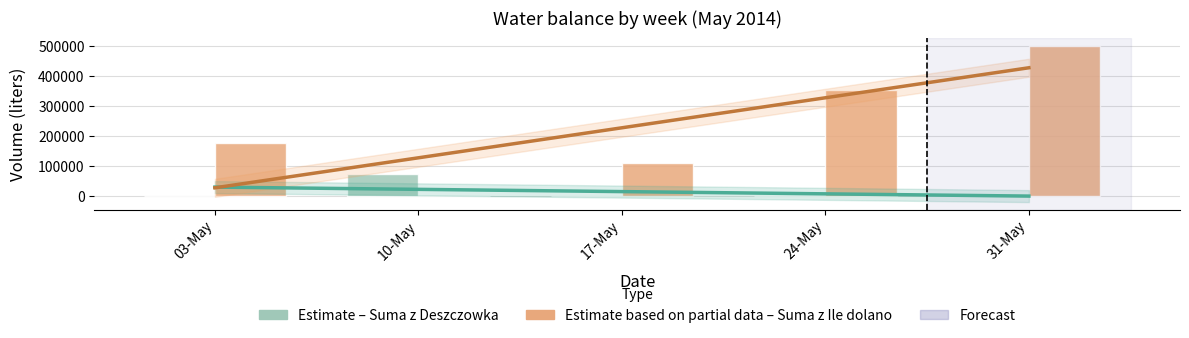

Which label corresponds to the smallest value in the chart?

03-May